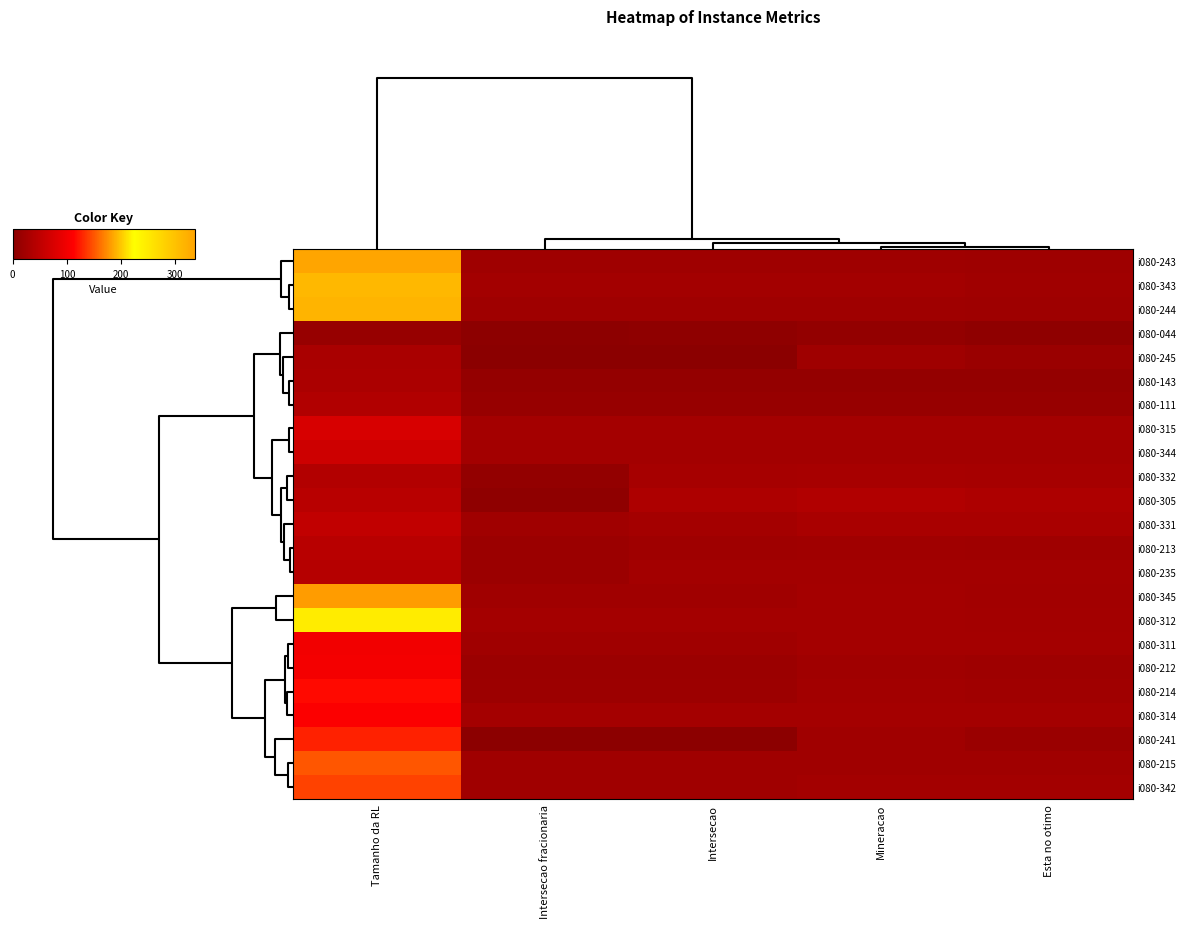

Rank the series by their maximum value, from lowest to highest.

i080-044, i080-245, i080-143, i080-111, i080-332, i080-235, i080-305, i080-213, i080-331, i080-344, i080-315, i080-311, i080-212, i080-314, i080-214, i080-241, i080-342, i080-215, i080-345, i080-312, i080-343, i080-244, i080-243